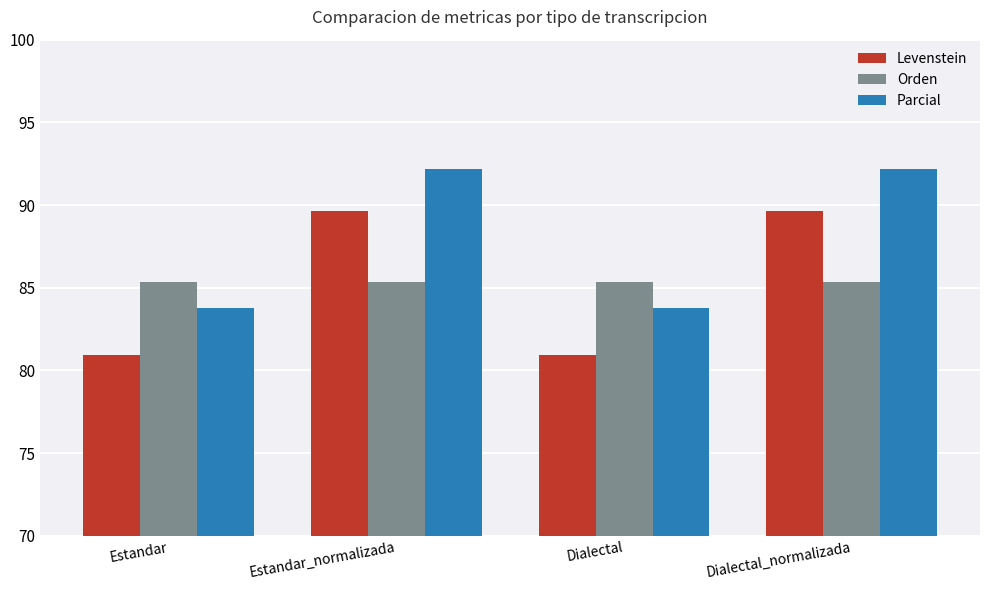

What is the sum of the Orden values at Estandar_normalizada and Dialectal_normalizada?

170.6